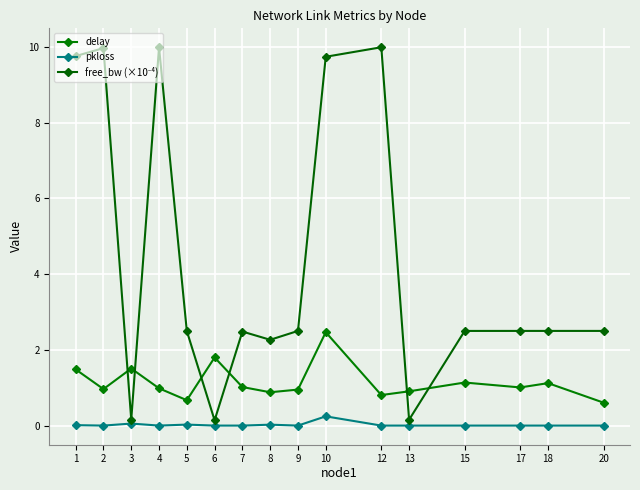

Which category has the lowest value across all series?

2